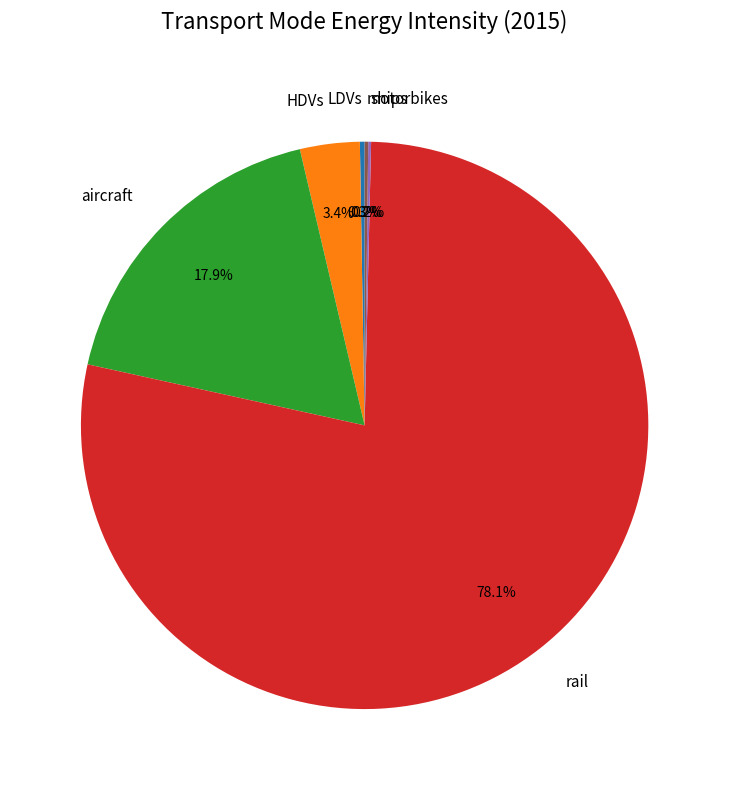

What is the largest slice in the pie chart?

rail